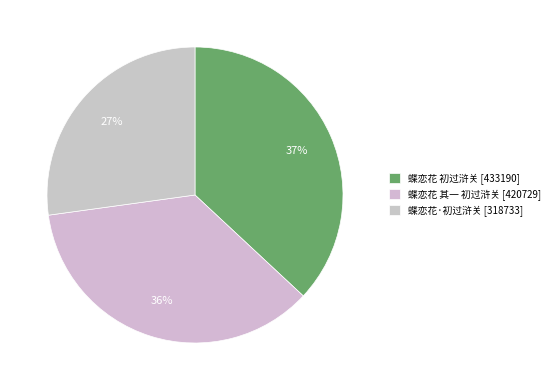

Is it true that 蝶恋花 其一 初过浒关 is 22% of the pie?

False